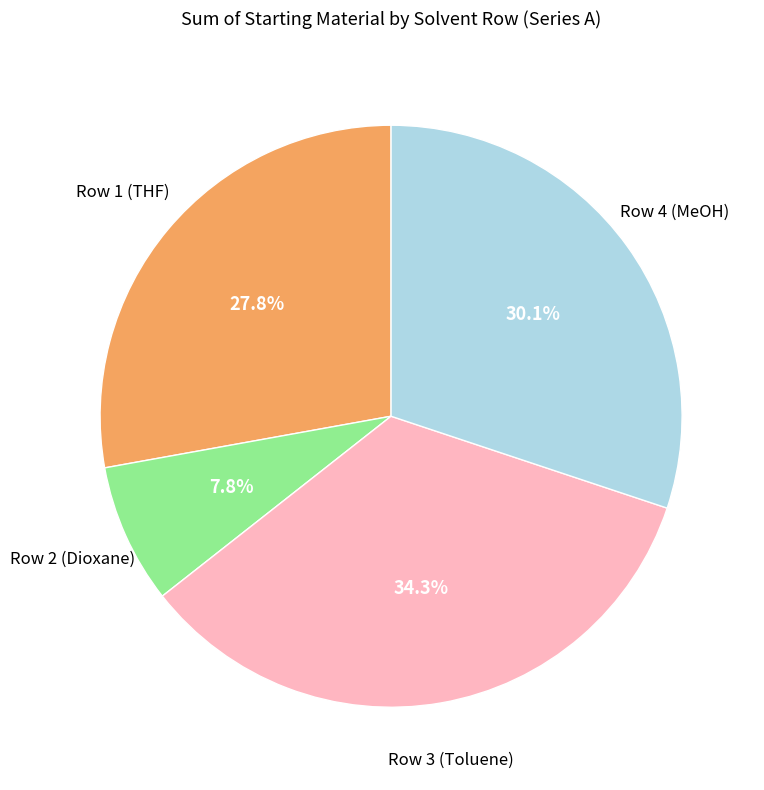

How many slices are in this pie chart?

4